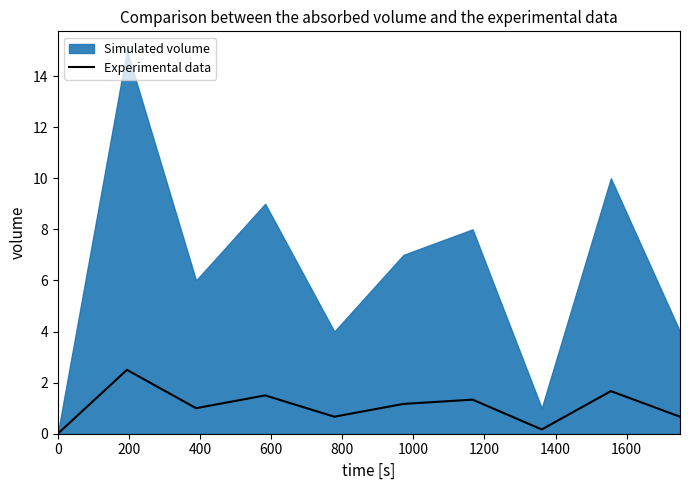

What is the sum of the values at 800 and 600?

2.2